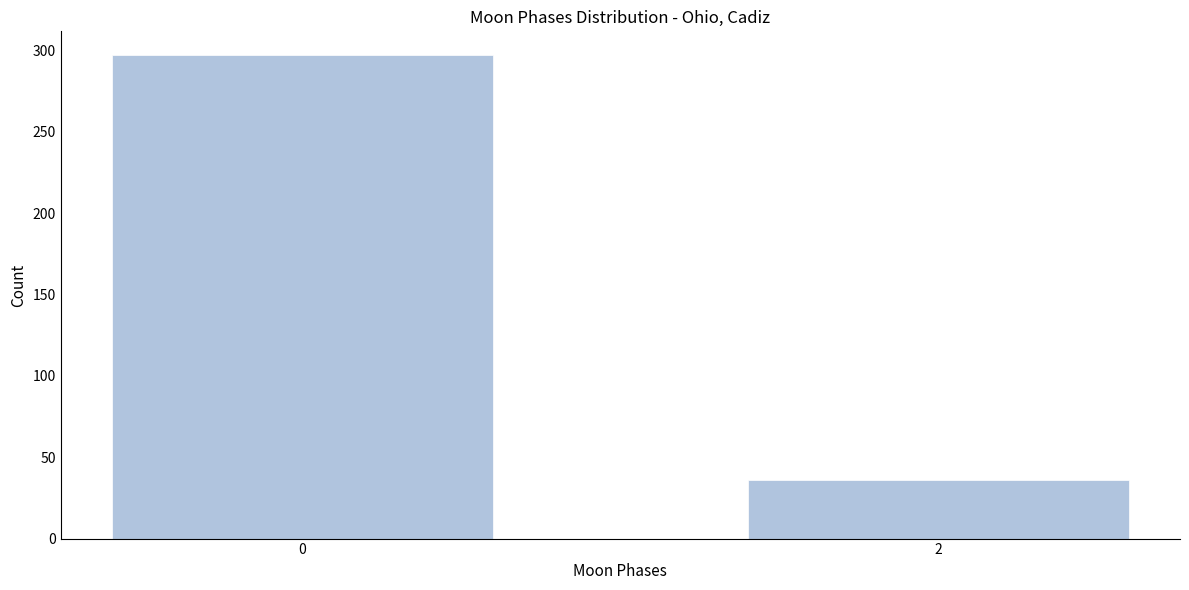

Reading left to right, what are all the values shown in this chart?

0=297	2=36